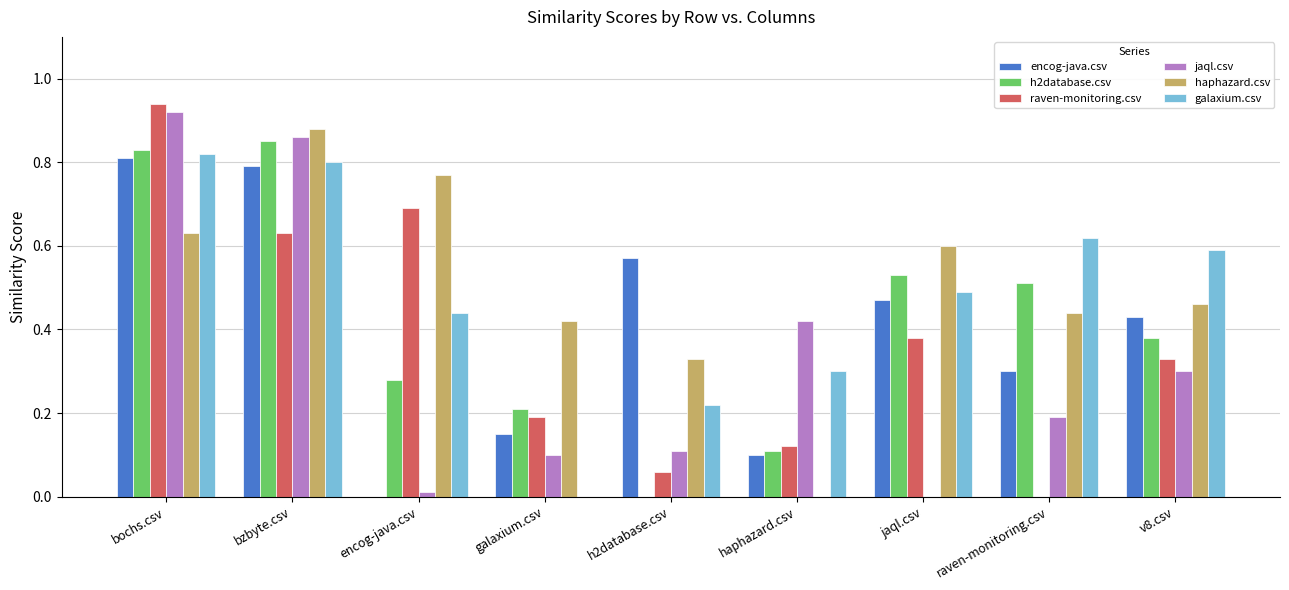

The value of raven-monitoring.csv at encog-java.csv is 1.1. True or false?

False